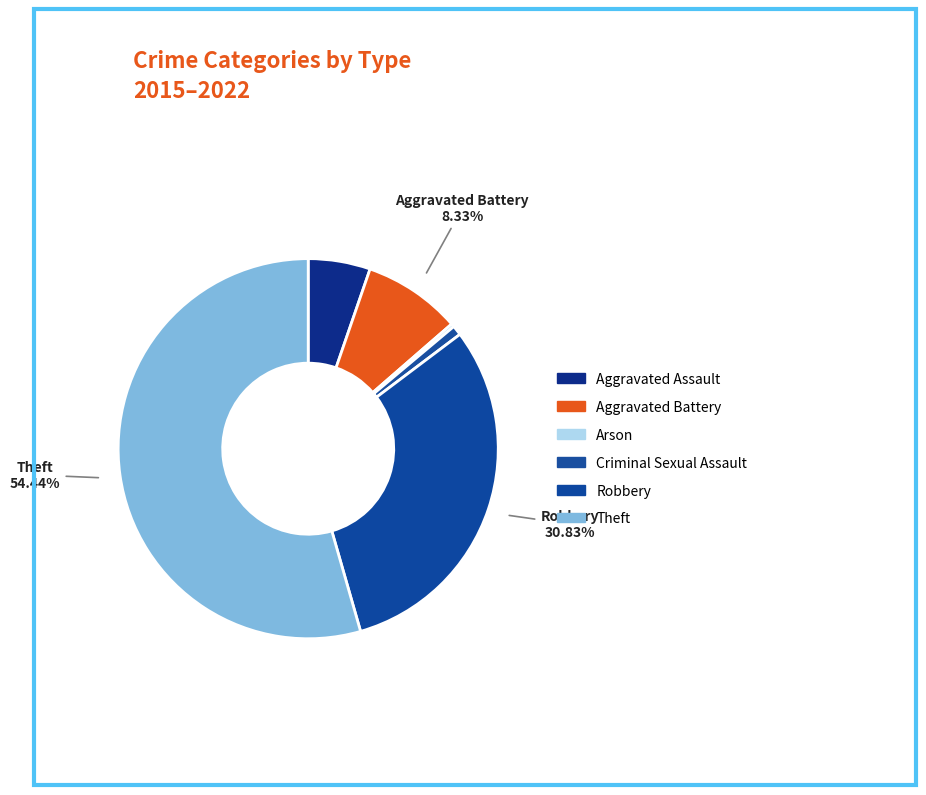

Which slice is the smallest?

Arson